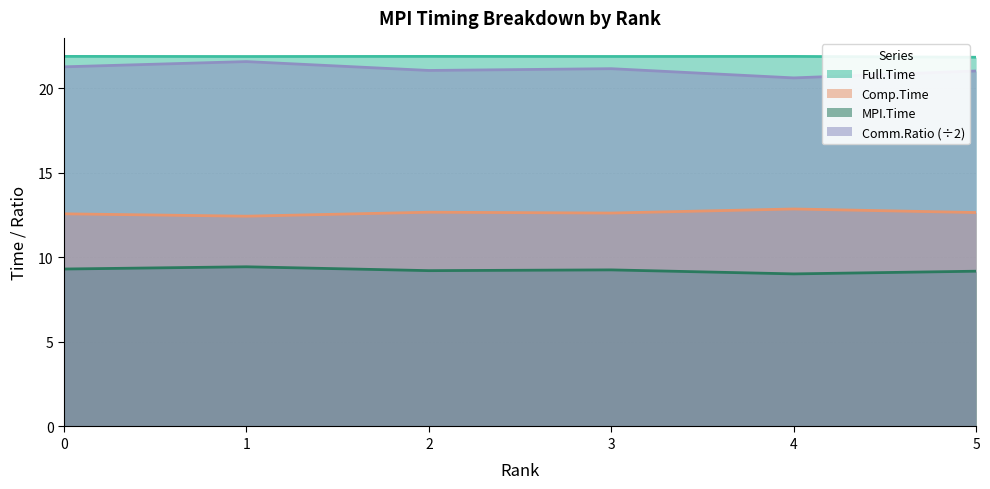

Which series has the largest total across all categories?

Full.Time